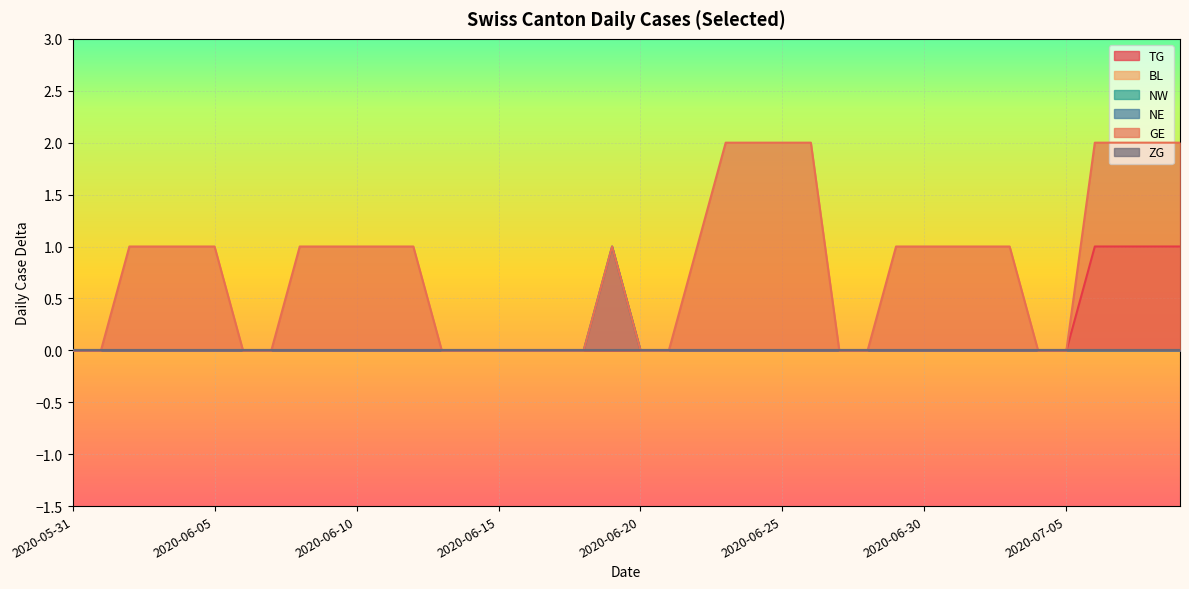

Reading left to right, extract all data points from this chart.

TG: 0	0	0	0	0	0	0	0	0	0	0	0	0	0	0	0	0	0	0	0	0	0	0	0	0	0	0	0	0	0	0	0	0	0	0	0	1	1	1	1
NE: 0	0	0	0	0	0	0	0	0	0	0	0	0	0	0	0	0	0	0	1	0	0	0	0	0	0	0	0	0	0	0	0	0	0	0	0	0	0	0	0
GE: 0	0	1	1	1	1	0	0	1	1	1	1	1	0	0	0	0	0	0	1	0	0	1	2	2	2	2	0	0	1	1	1	1	1	0	0	2	2	2	2